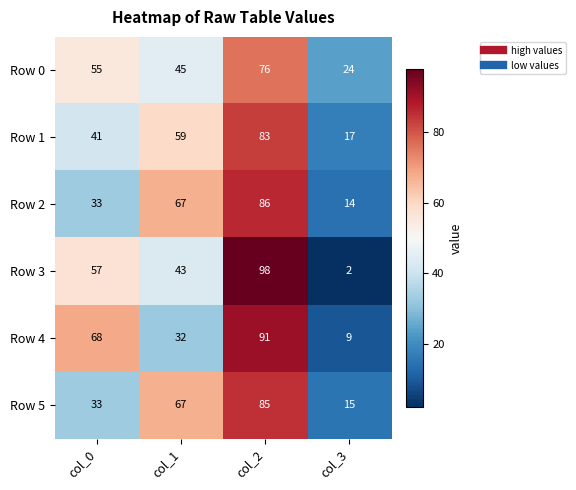

What value does the Row 4 series have at col_1, to the nearest 5?

30